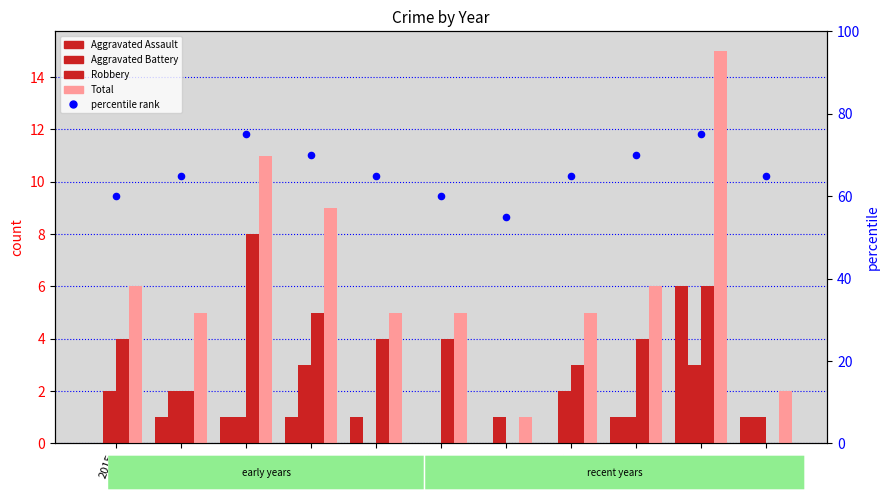

Is the value of percentile rank at 2024 greater than the value of Total at 2021?

Yes